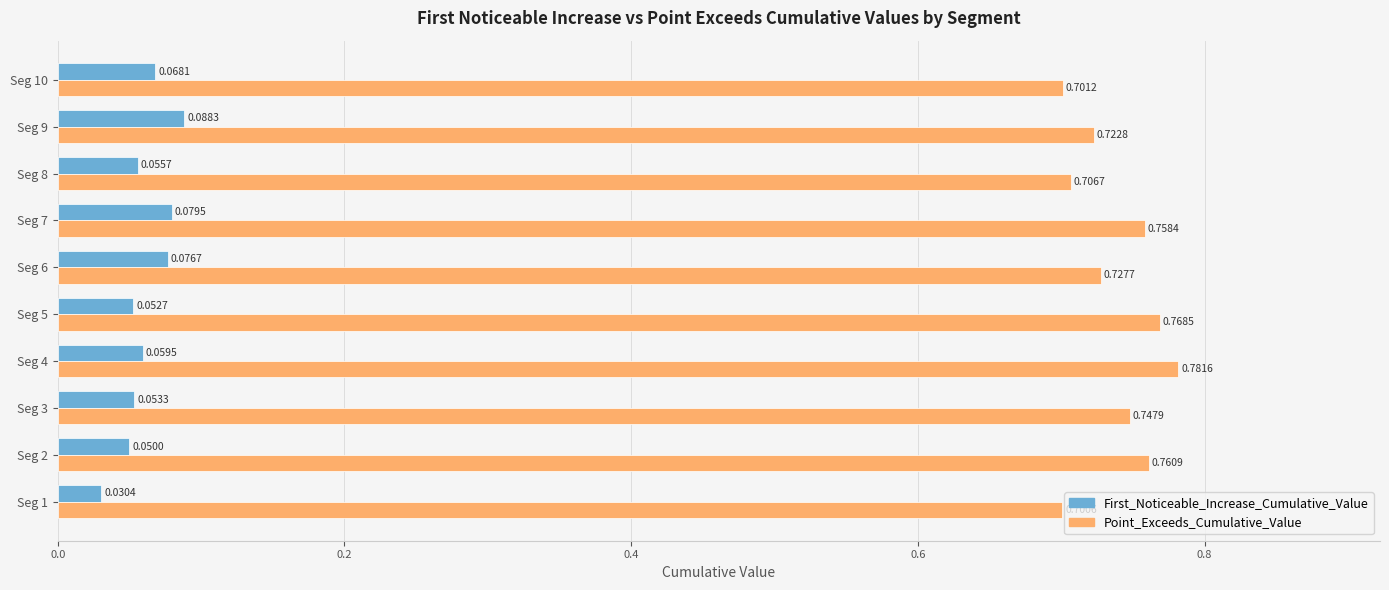

Which series changed the most between Seg 2 and Seg 6?

Point_Exceeds_Cumulative_Value